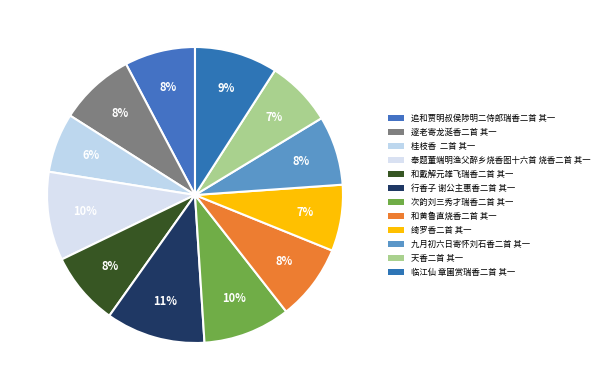

How many slices are in this pie chart?

12